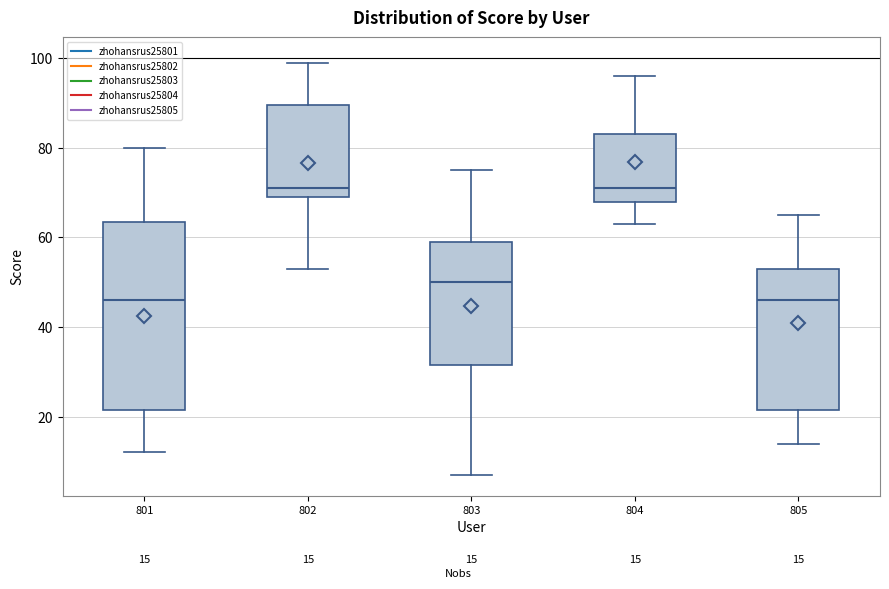

Comparing the boxes themselves (not the whiskers), which one is the tallest?

801